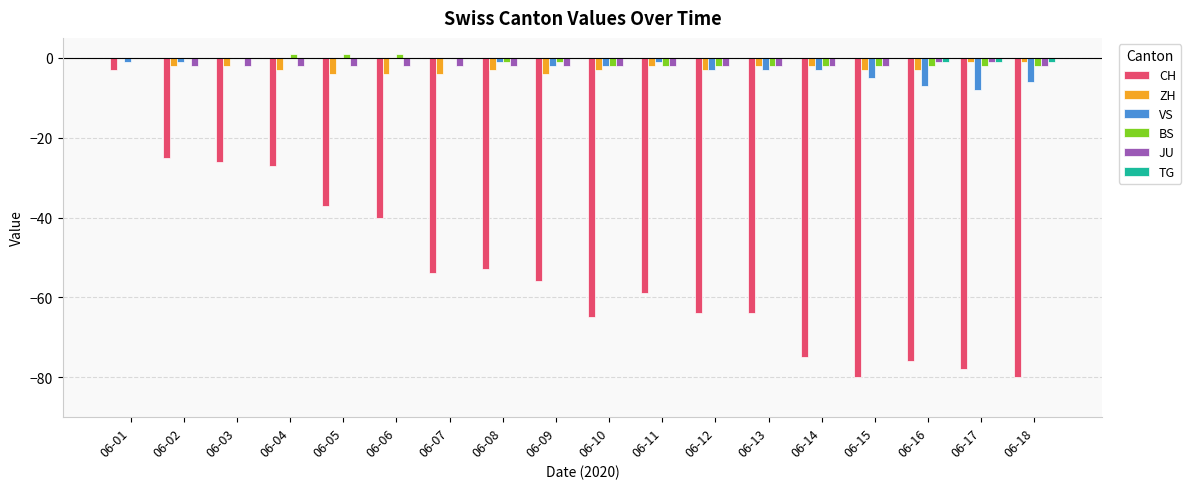

True or false: VS has a value of -1 at 06-01.

True